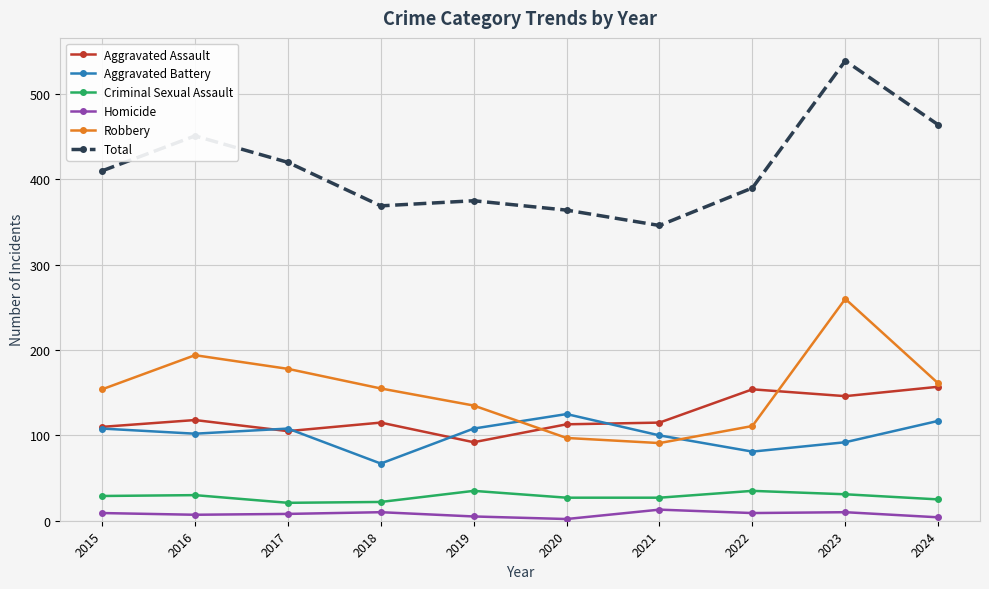

What is the minimum value shown in the chart?

2